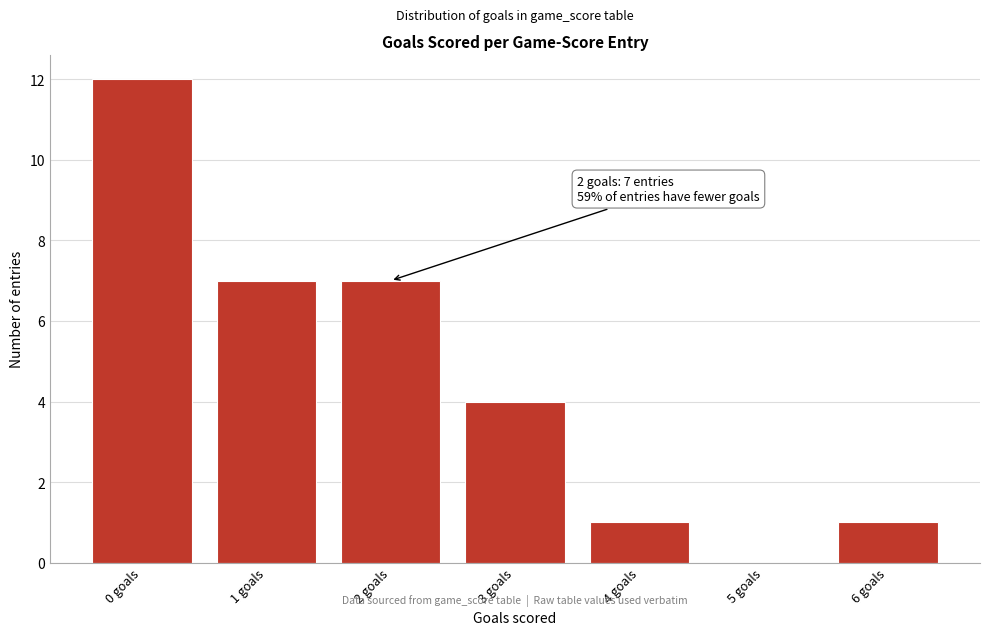

Reading right to left, list all the values displayed in this chart.

6 goals=1	5 goals=0	4 goals=1	3 goals=4	2 goals=7	1 goals=7	0 goals=12